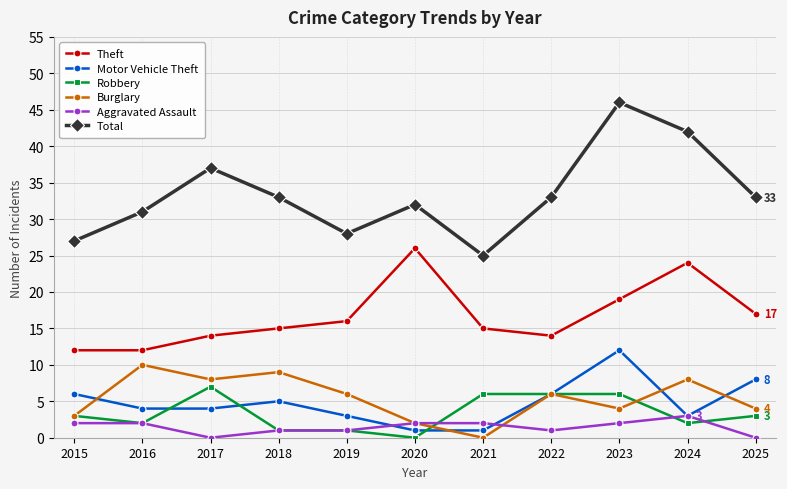

What is the value of the Motor Vehicle Theft point at the 8th from the left?

6